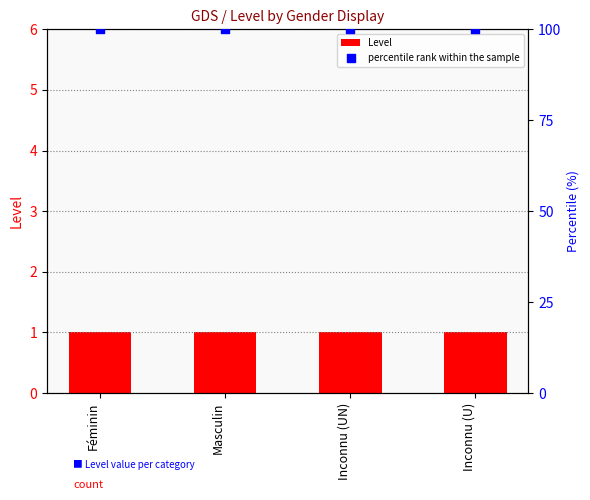

What is the total value across all series at Masculin?

101